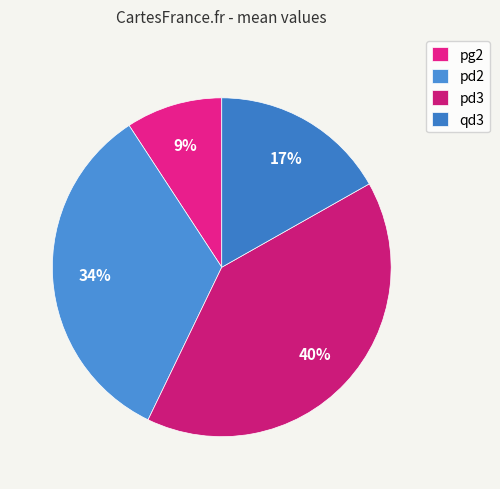

What is the change in value from pg2 to qd3?

+0.1